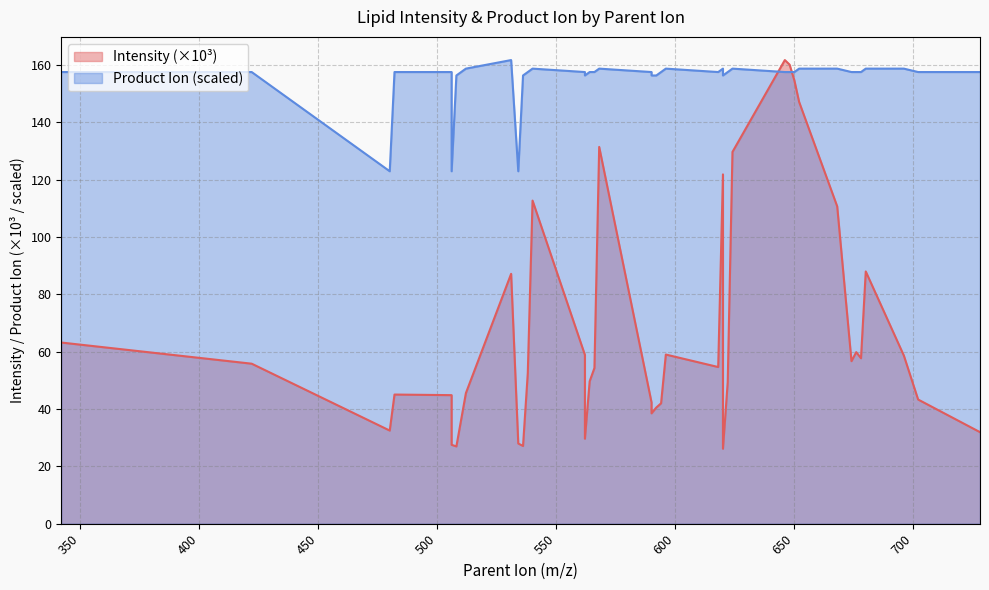

At which label is Product_Ion closest to 142?

508